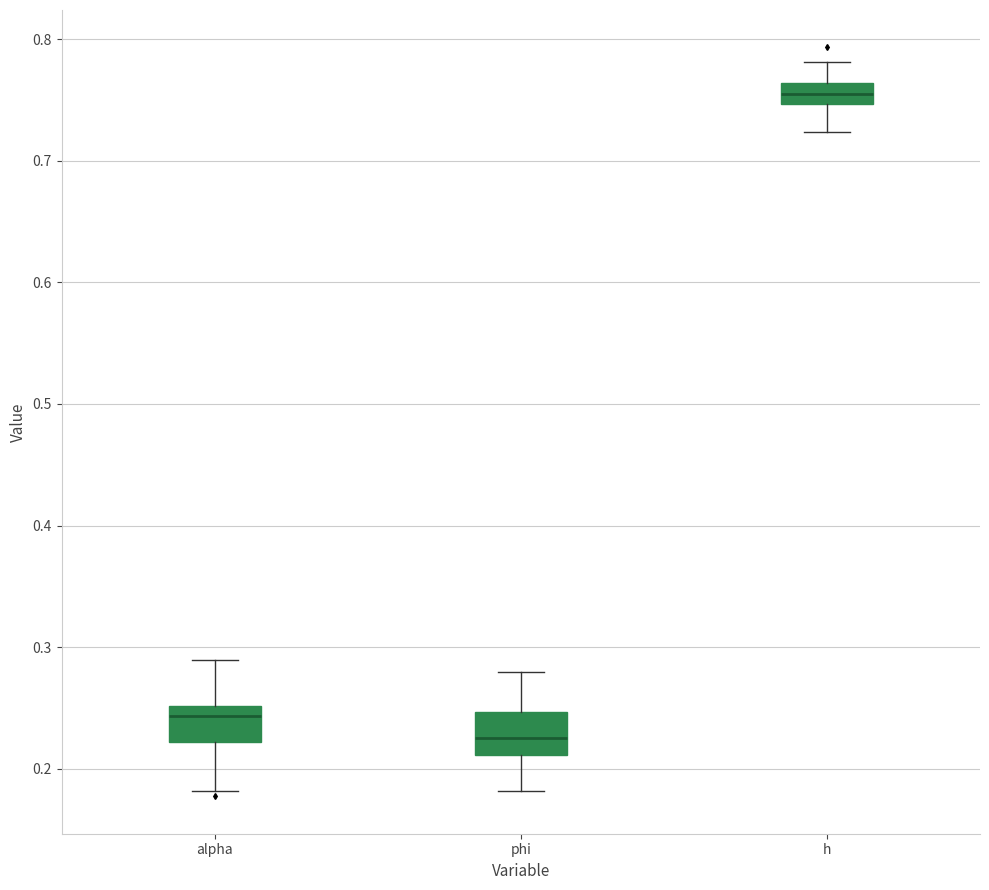

Where does the upper whisker of the box for h end on the y-axis? The values are not printed on the chart, so give them approximately, as read against the axis.

0.78